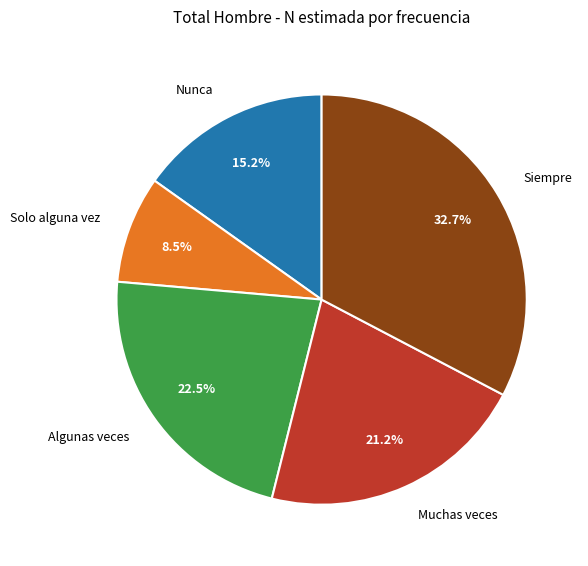

How many slices are in this pie chart?

5